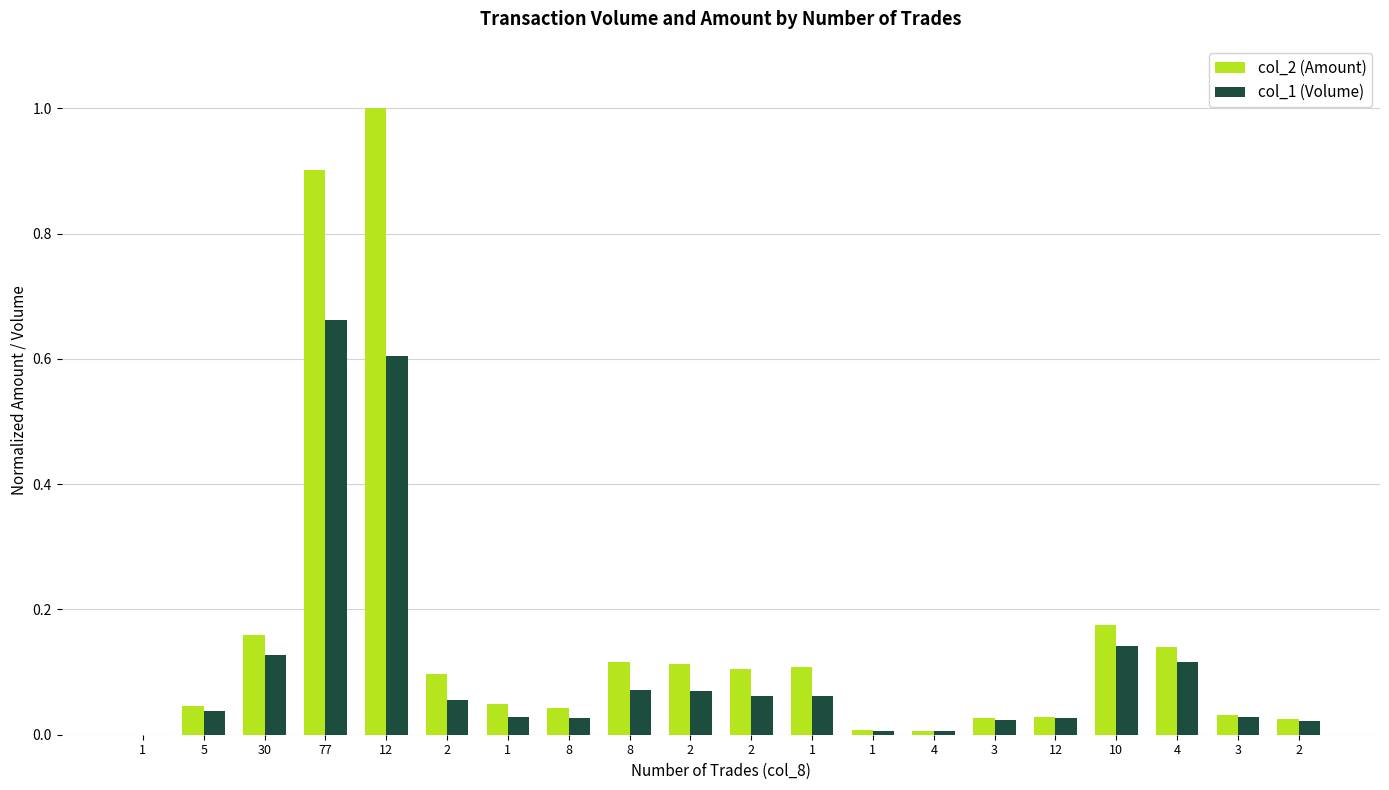

How many data points in col_2 (Amount) are above 0?

19